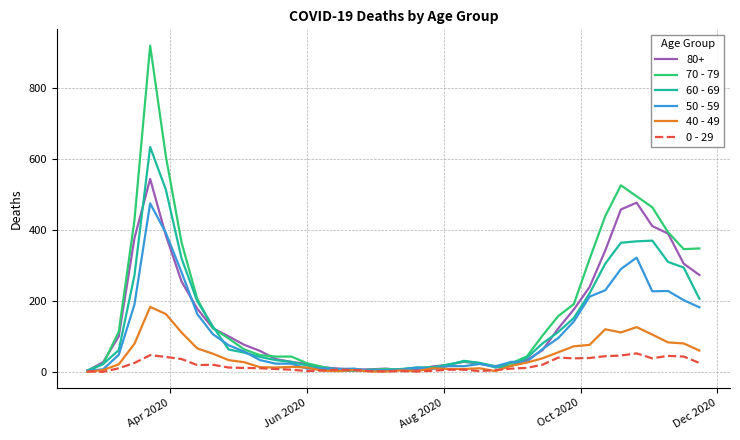

Rank the series by their maximum value, from highest to lowest.

70 - 79, 60 - 69, 80+, 50 - 59, 40 - 49, 0 - 29